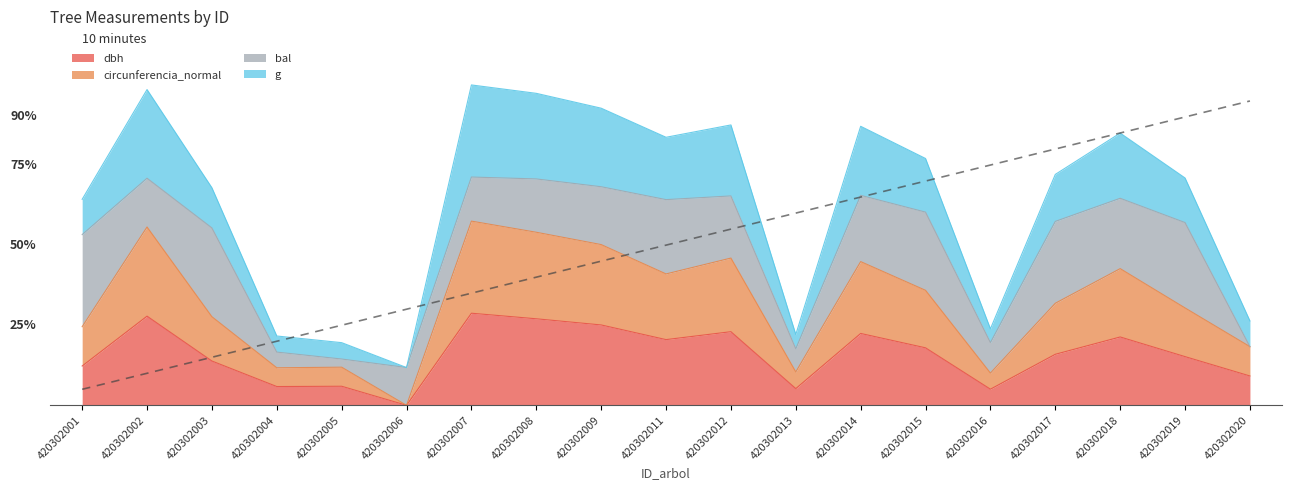

What is the value of the dbh point at the 12th from the left?

4.5